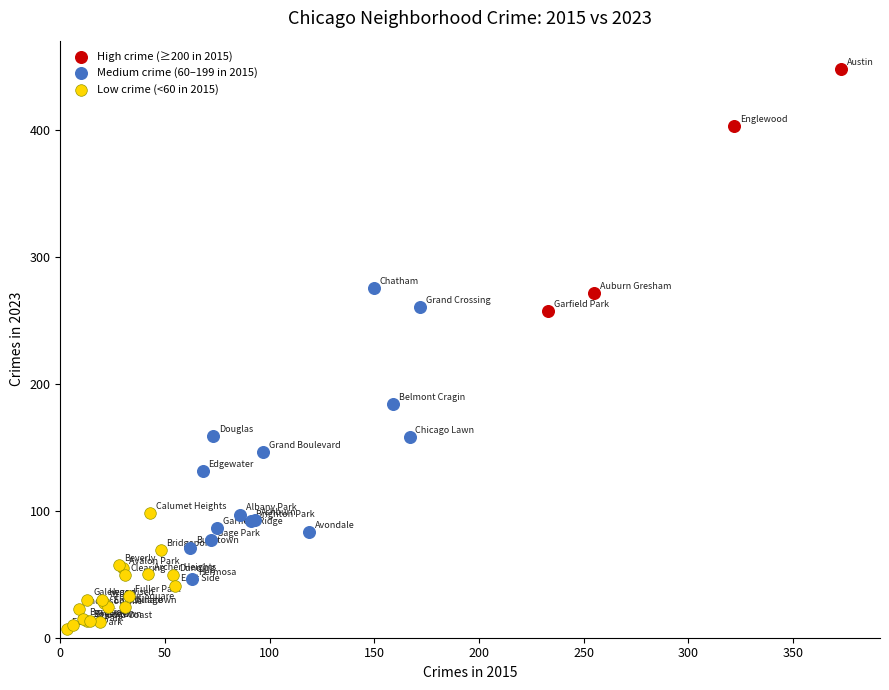

Which series has the largest Y range (max minus min)?

Medium crime (60–199 in 2015)